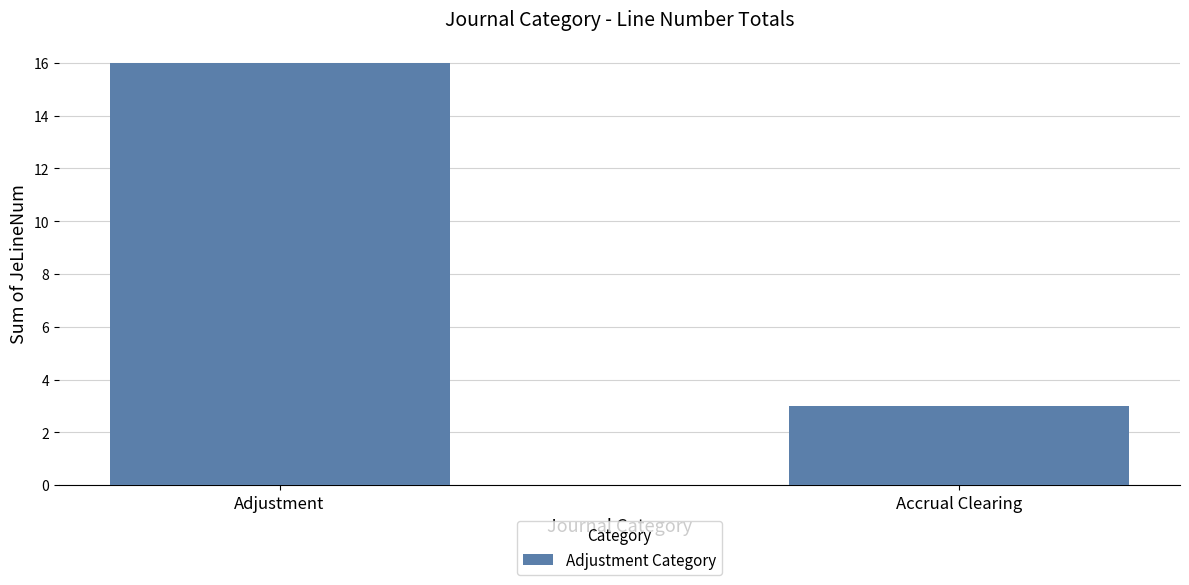

What is the smallest value displayed?

3